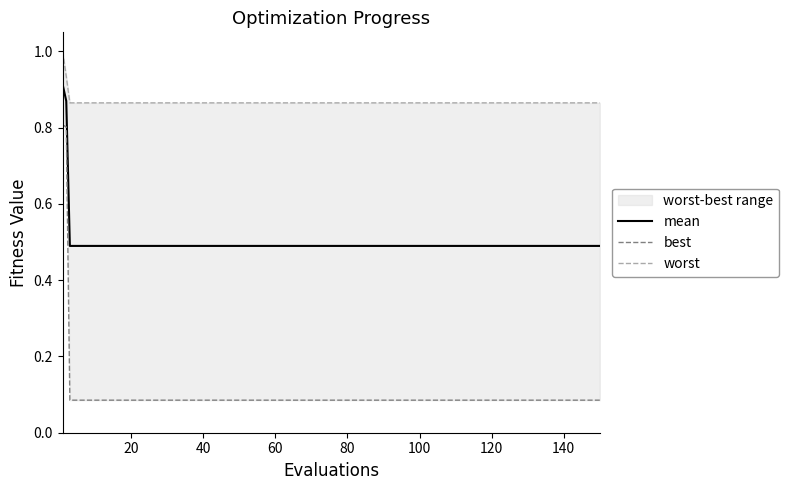

What is the lowest value of the mean series?

0.5